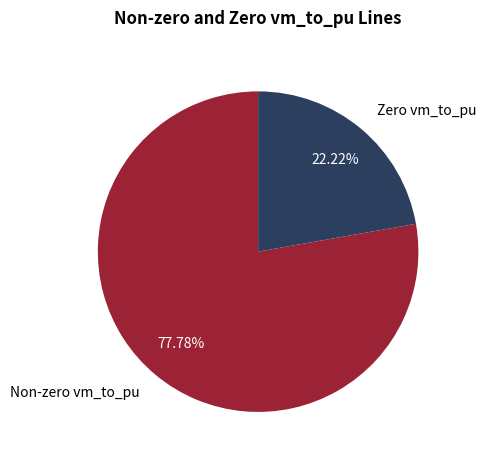

Rank the categories by value from lowest to highest.

Zero vm_to_pu, Non-zero vm_to_pu